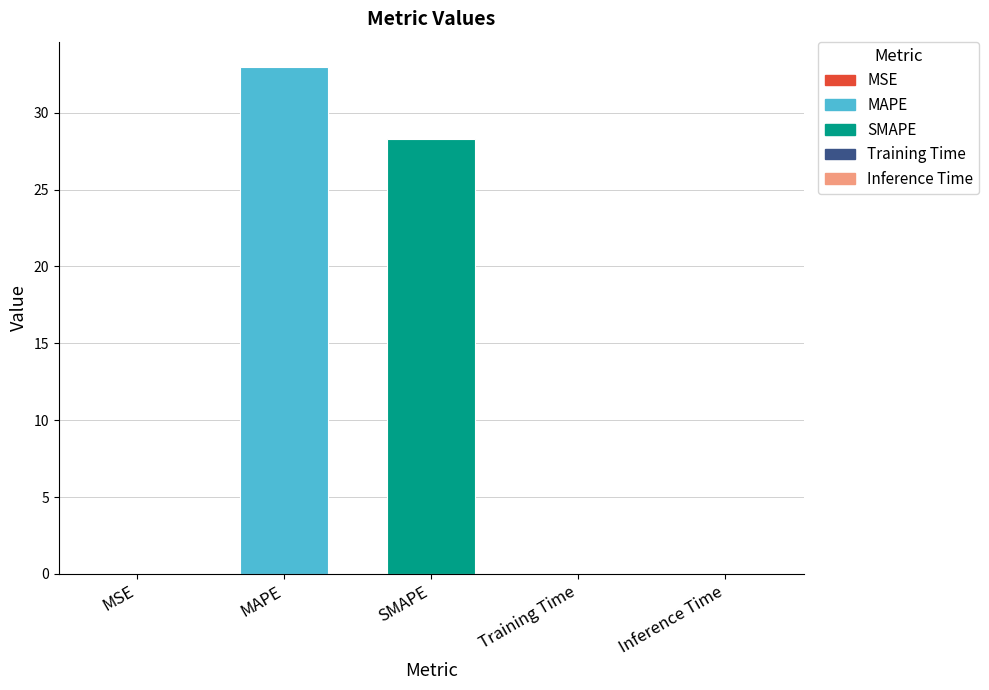

Where is the data nearest to the value 16?

SMAPE